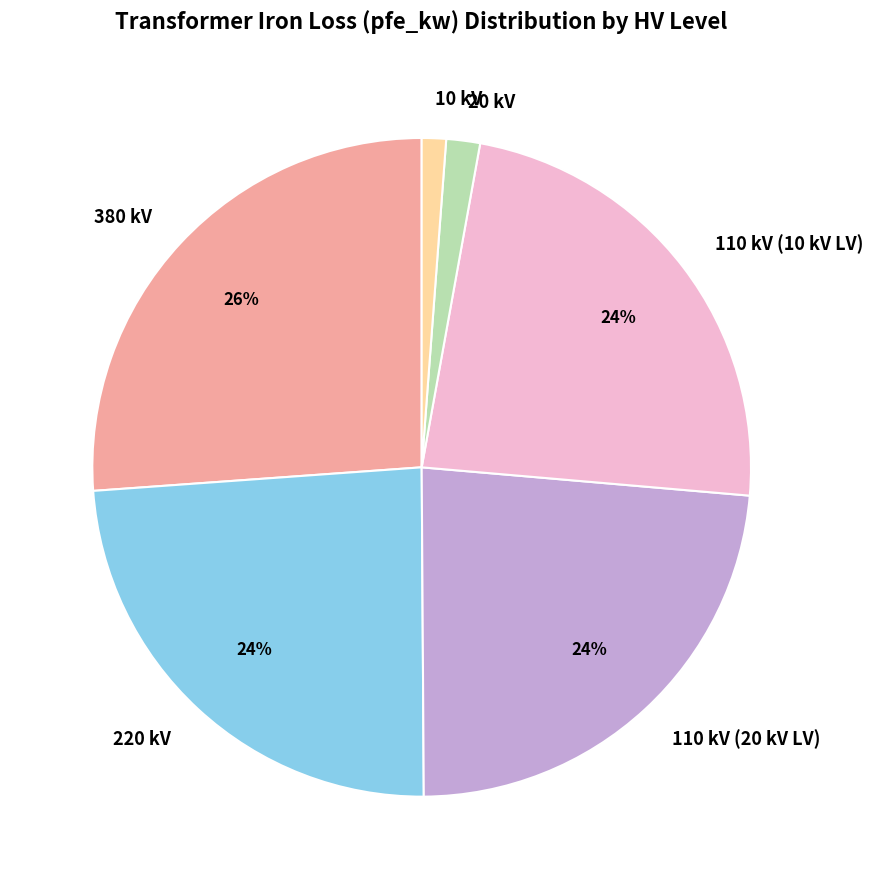

Do 20 kV and 110 kV (10 kV LV) together represent more than half of the pie?

No